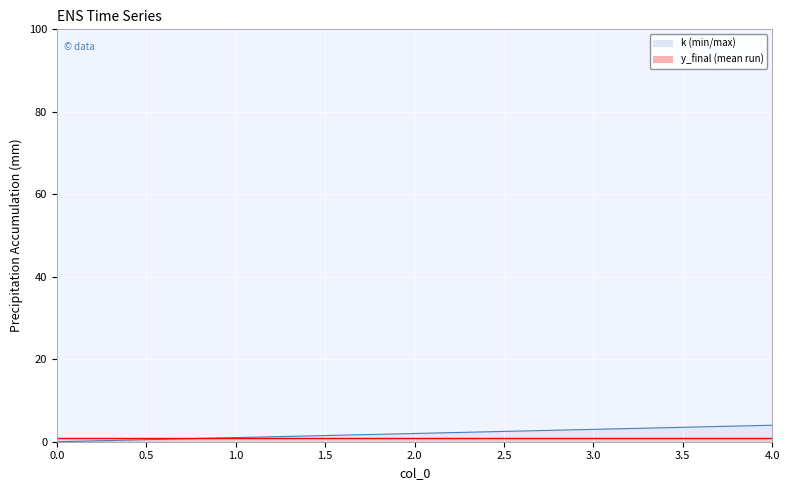

What is the approximate value at 2?

2